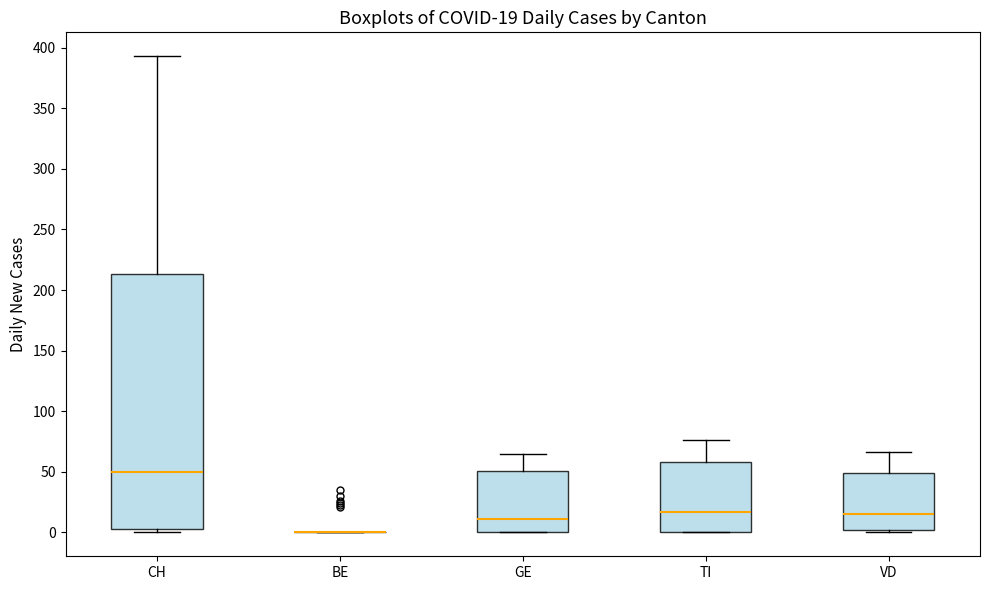

Which box is the tallest, from its lower edge to its upper edge?

CH